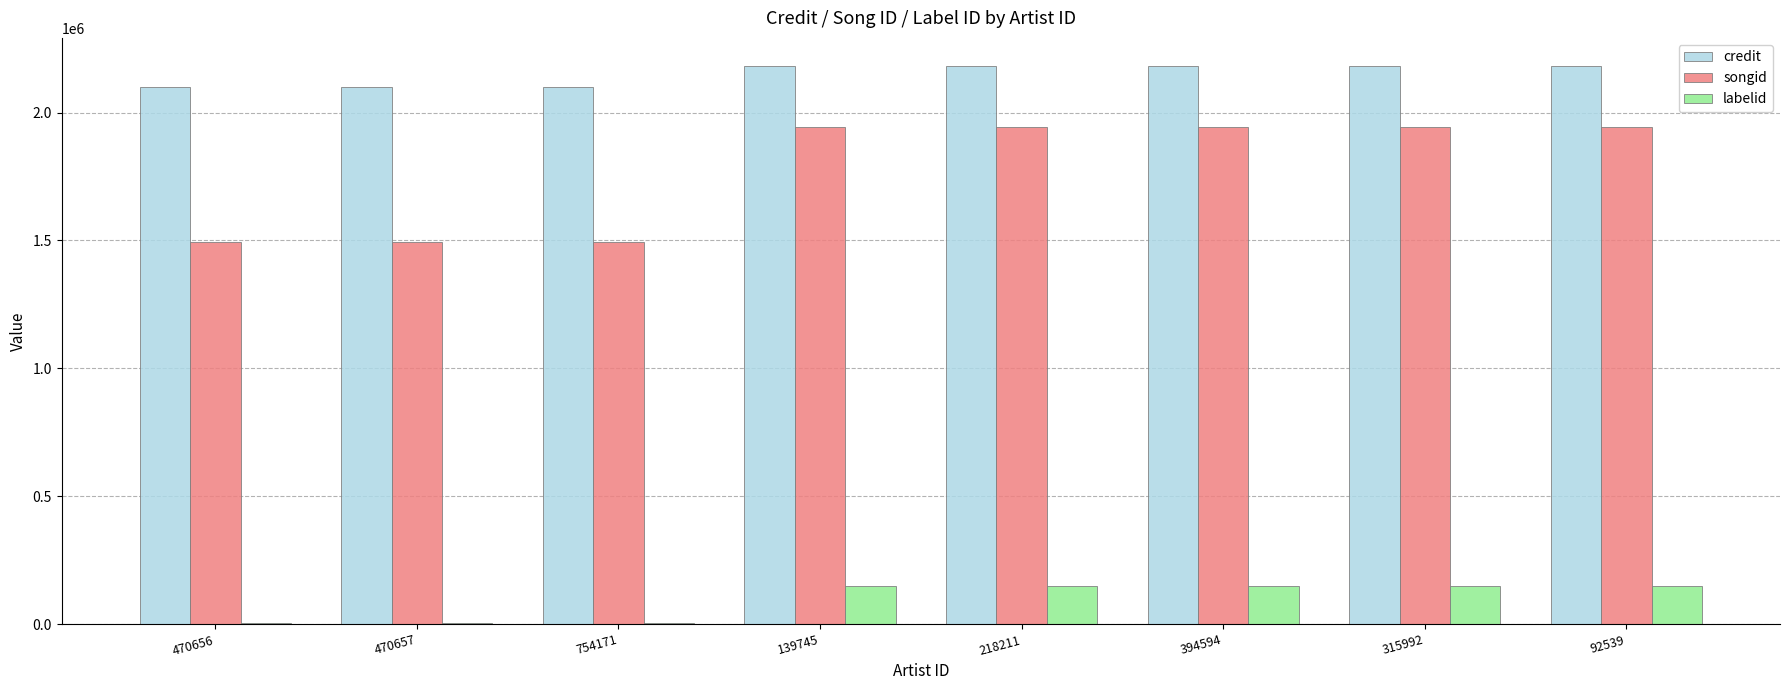

What is the total value across all series at 218211?

4278920